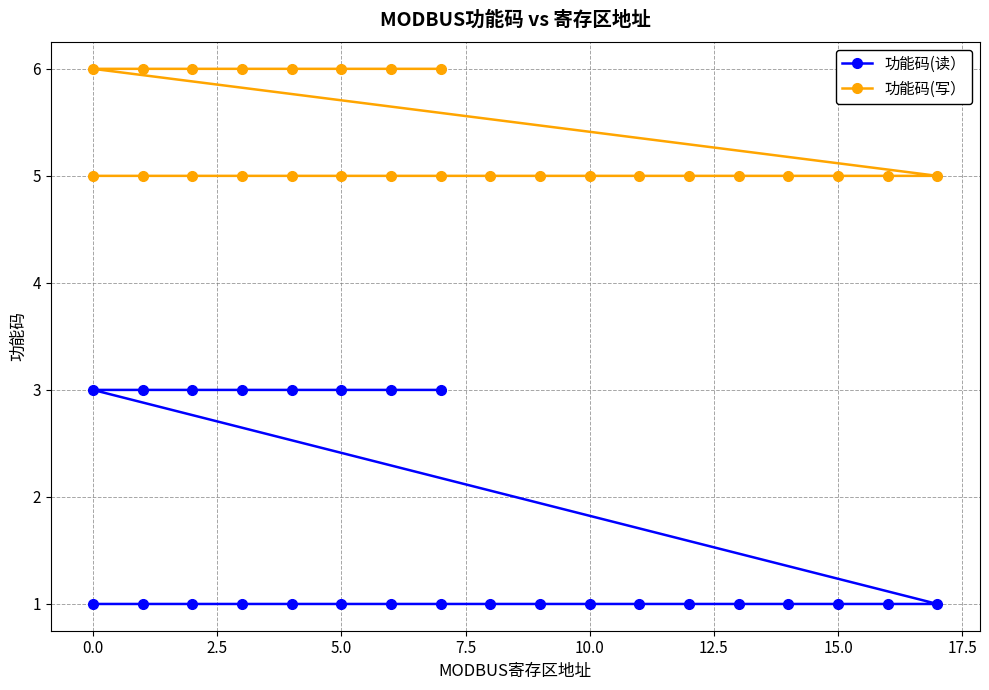

True or false: 功能码(写） and 功能码(读） cross at least once.

False